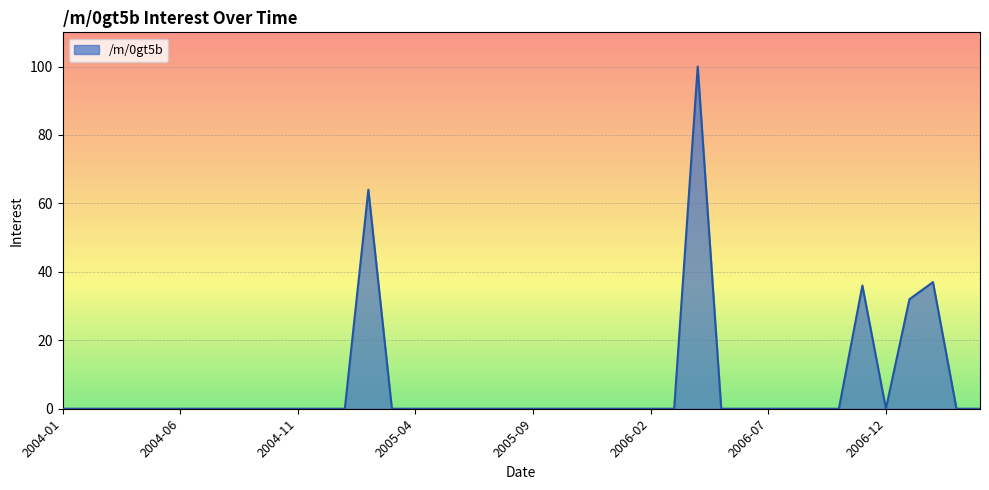

How many lines are shown in the chart?

1